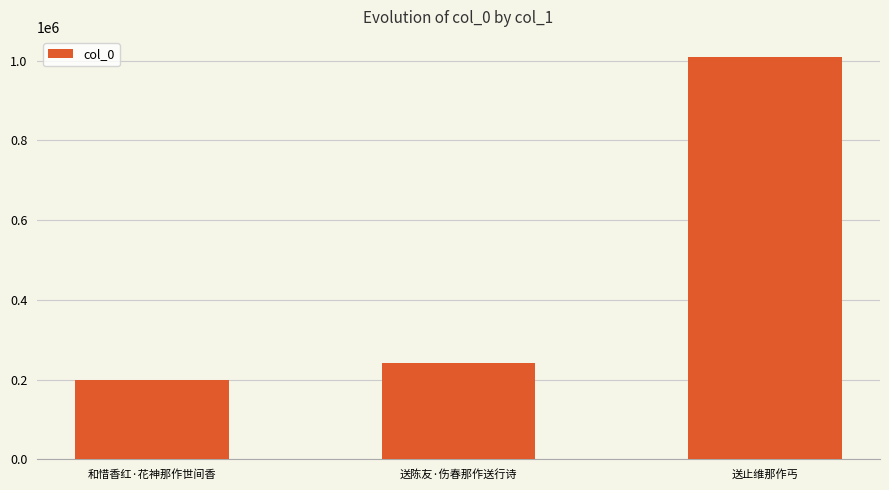

Is it true that the value at 送止维那作丐 is 672900?

False